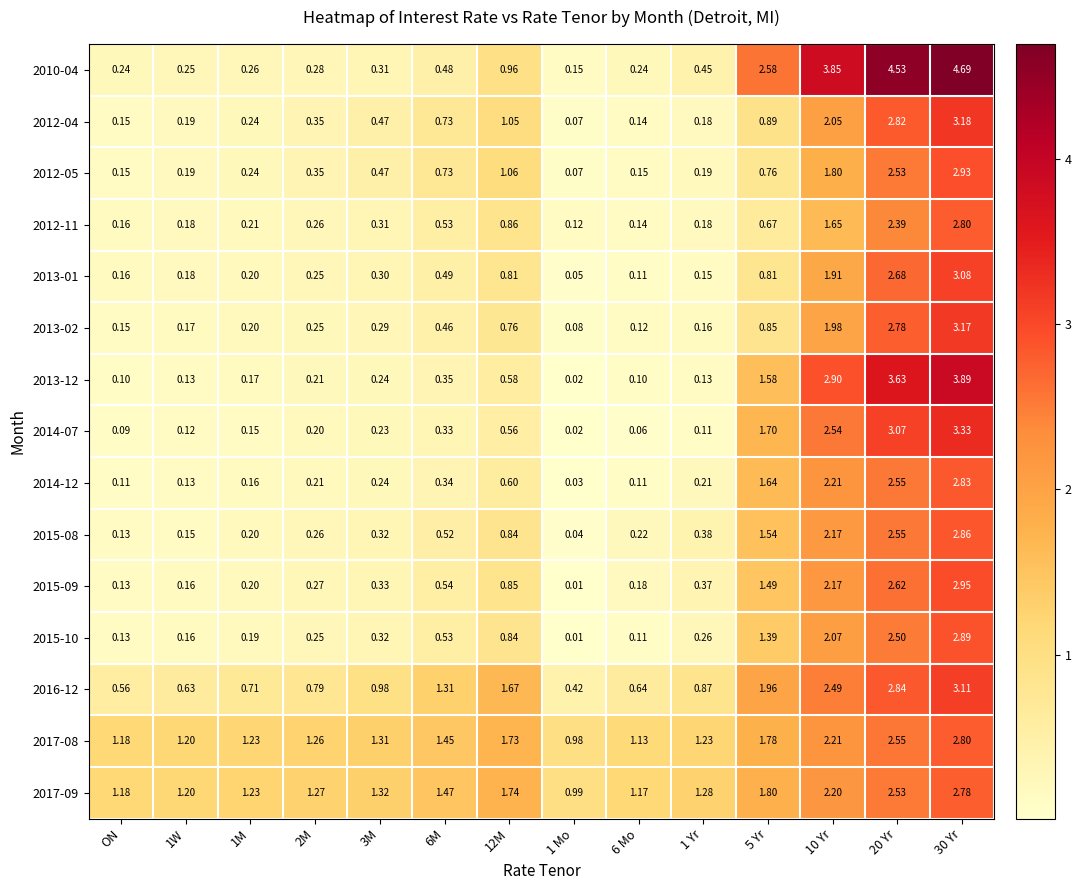

At which label does 2017-09 first exceed 1?

ON